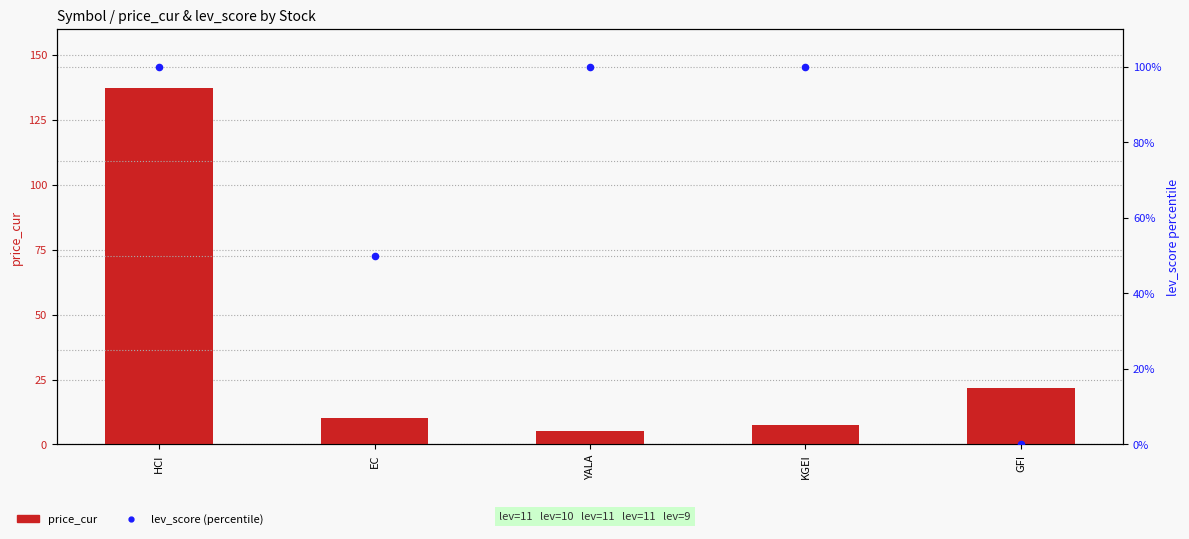

What are all the series names shown in the legend?

price_cur, lev_score (percentile)